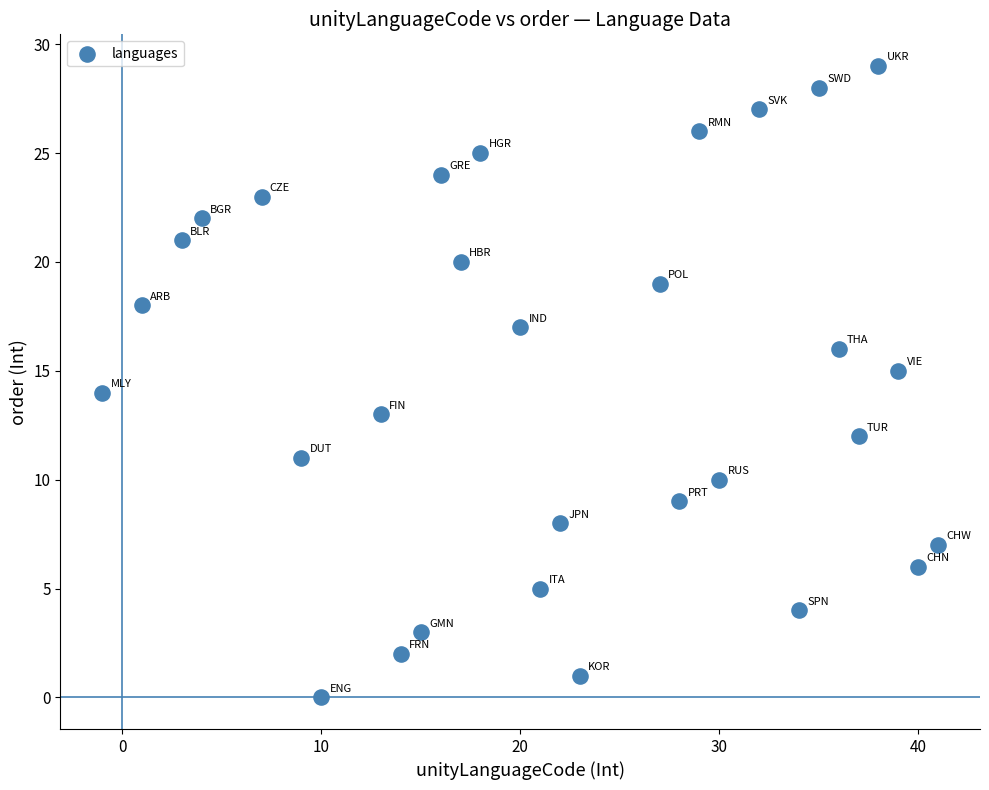

What is the range of X values (max minus min)?

42